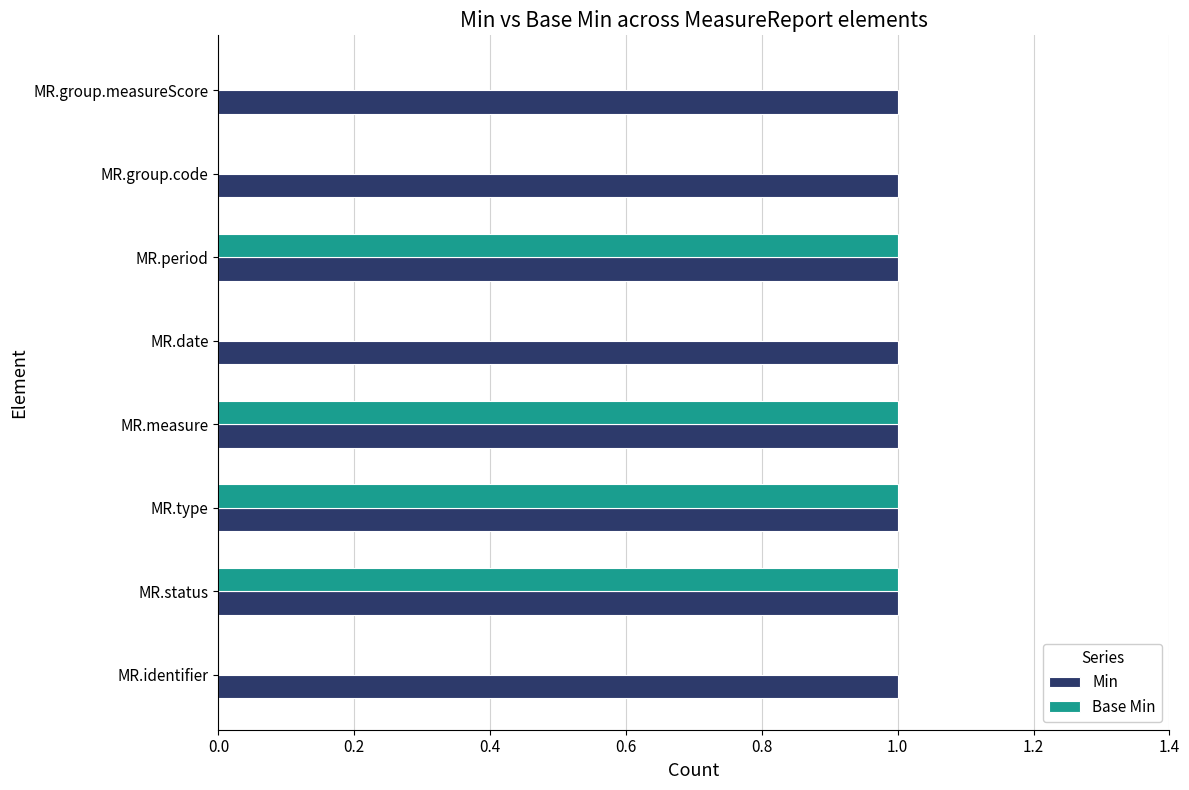

Is it true that Base Min equals 1 at MR.type?

True